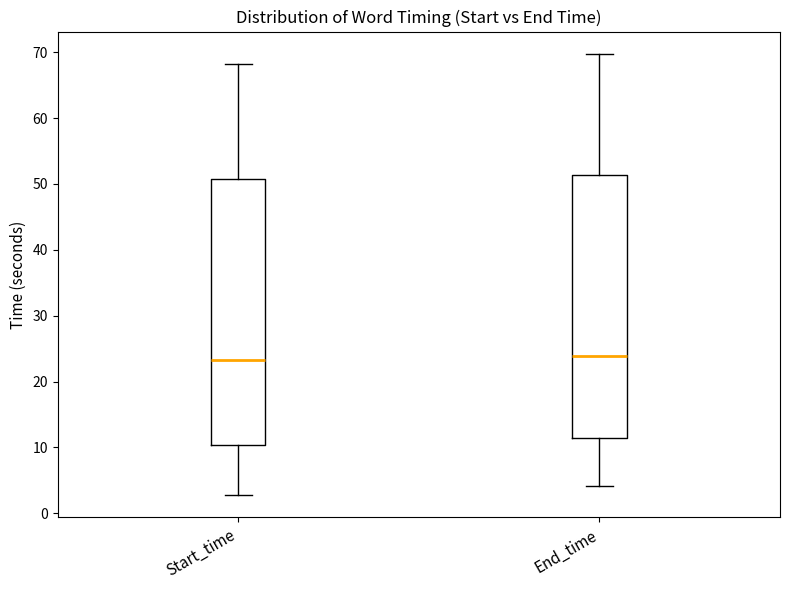

Reading left to right, transcribe this box plot: for each box, give where its median line is, the range the box spans, and where its two whiskers end, as read against the y-axis. The values are not printed on the chart, so give them approximately, as read against the axis.

Start_time: median 23, box 10 to 51, whiskers 3 to 68
End_time: median 24, box 11 to 51, whiskers 4 to 70